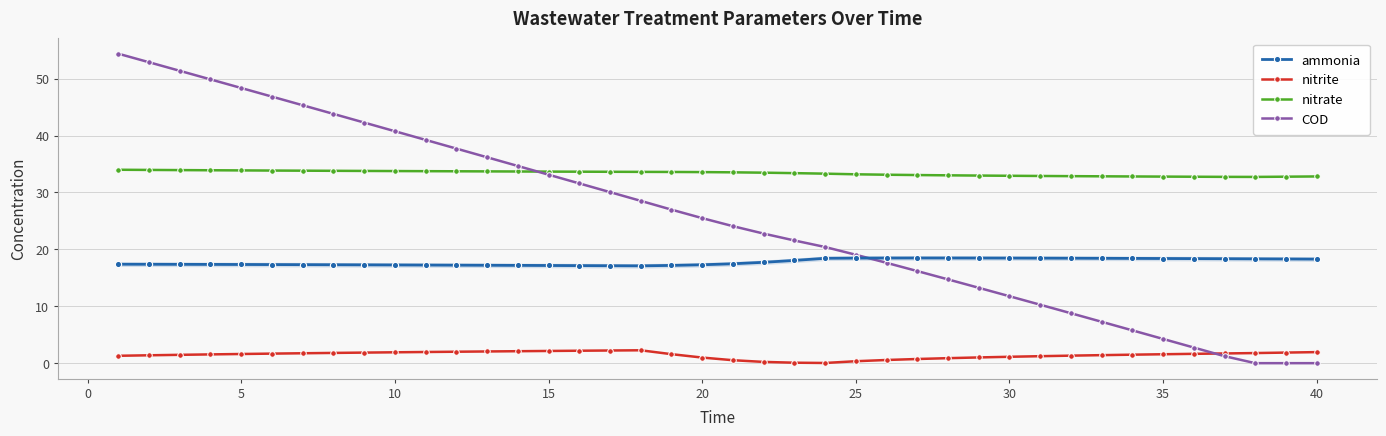

After their last crossing, which series has the higher values: COD or ammonia?

ammonia